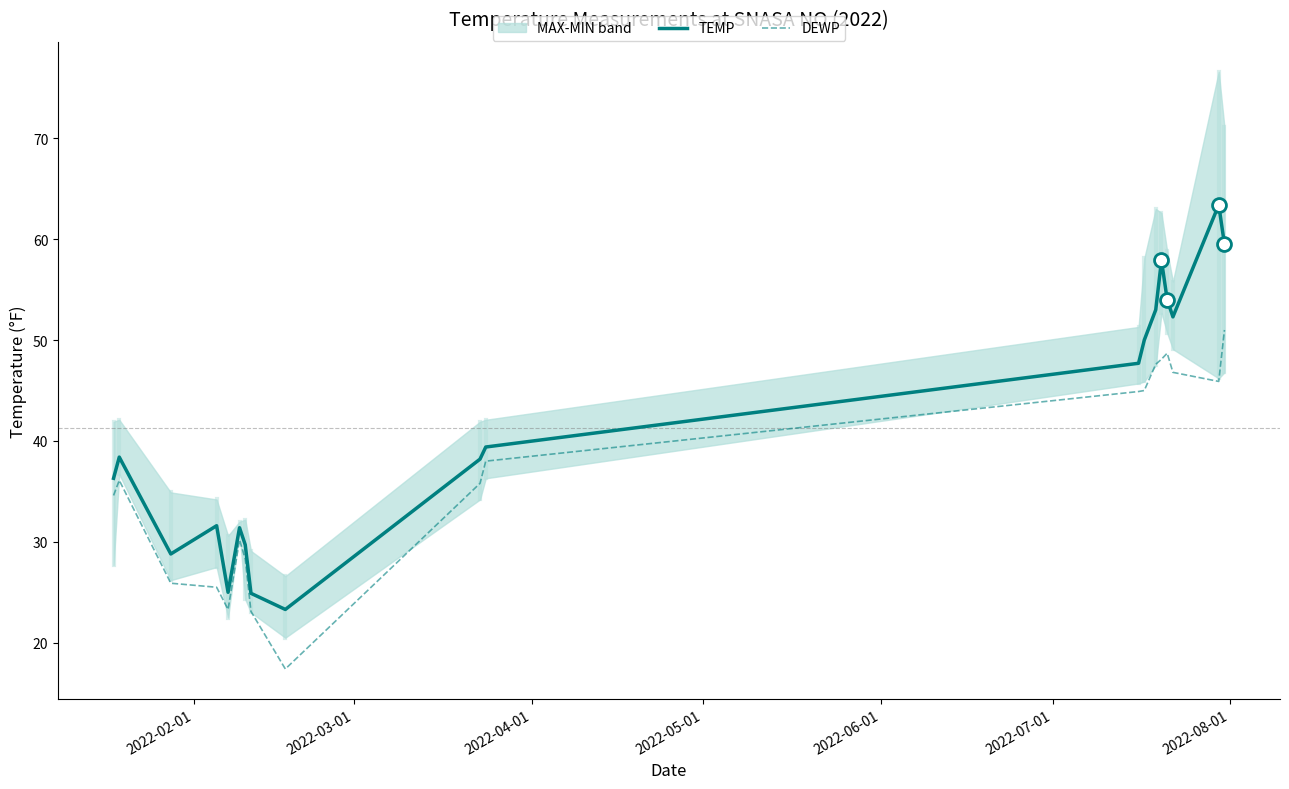

What is the minimum value for DEWP?

17.4